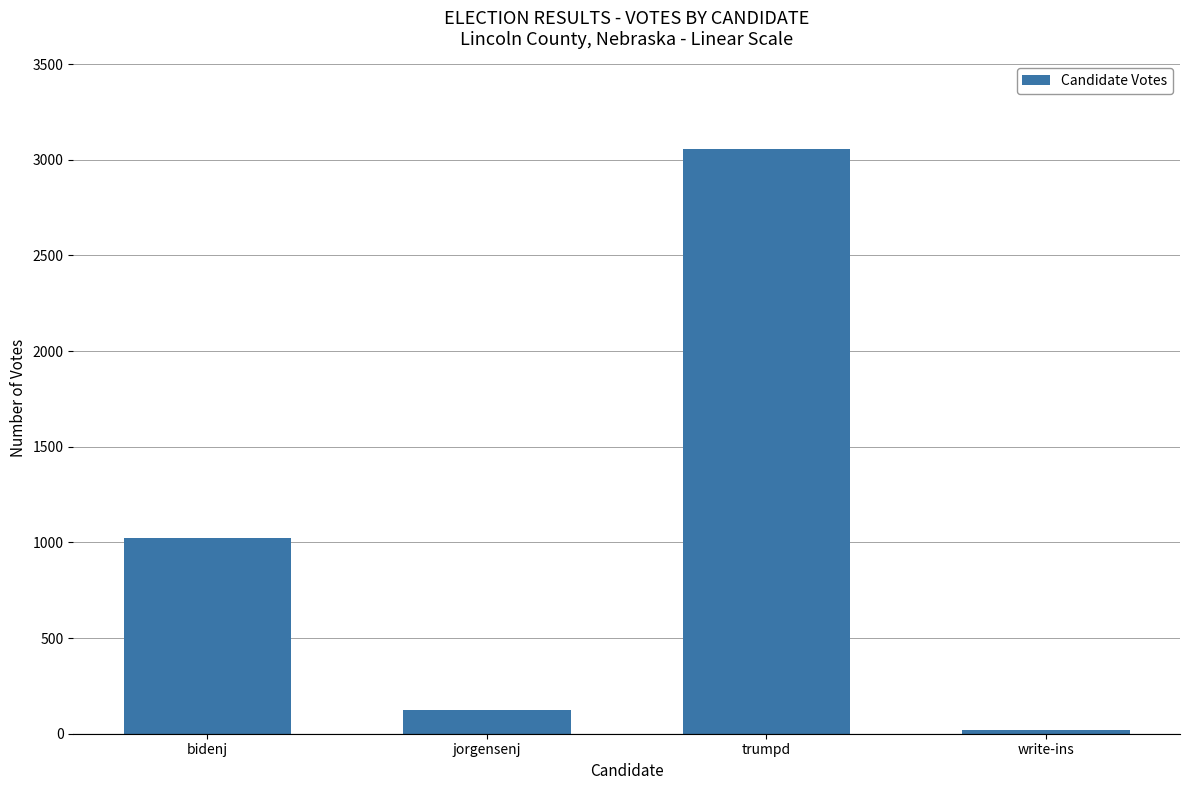

What is the label of the 4th bar from the right?

bidenj